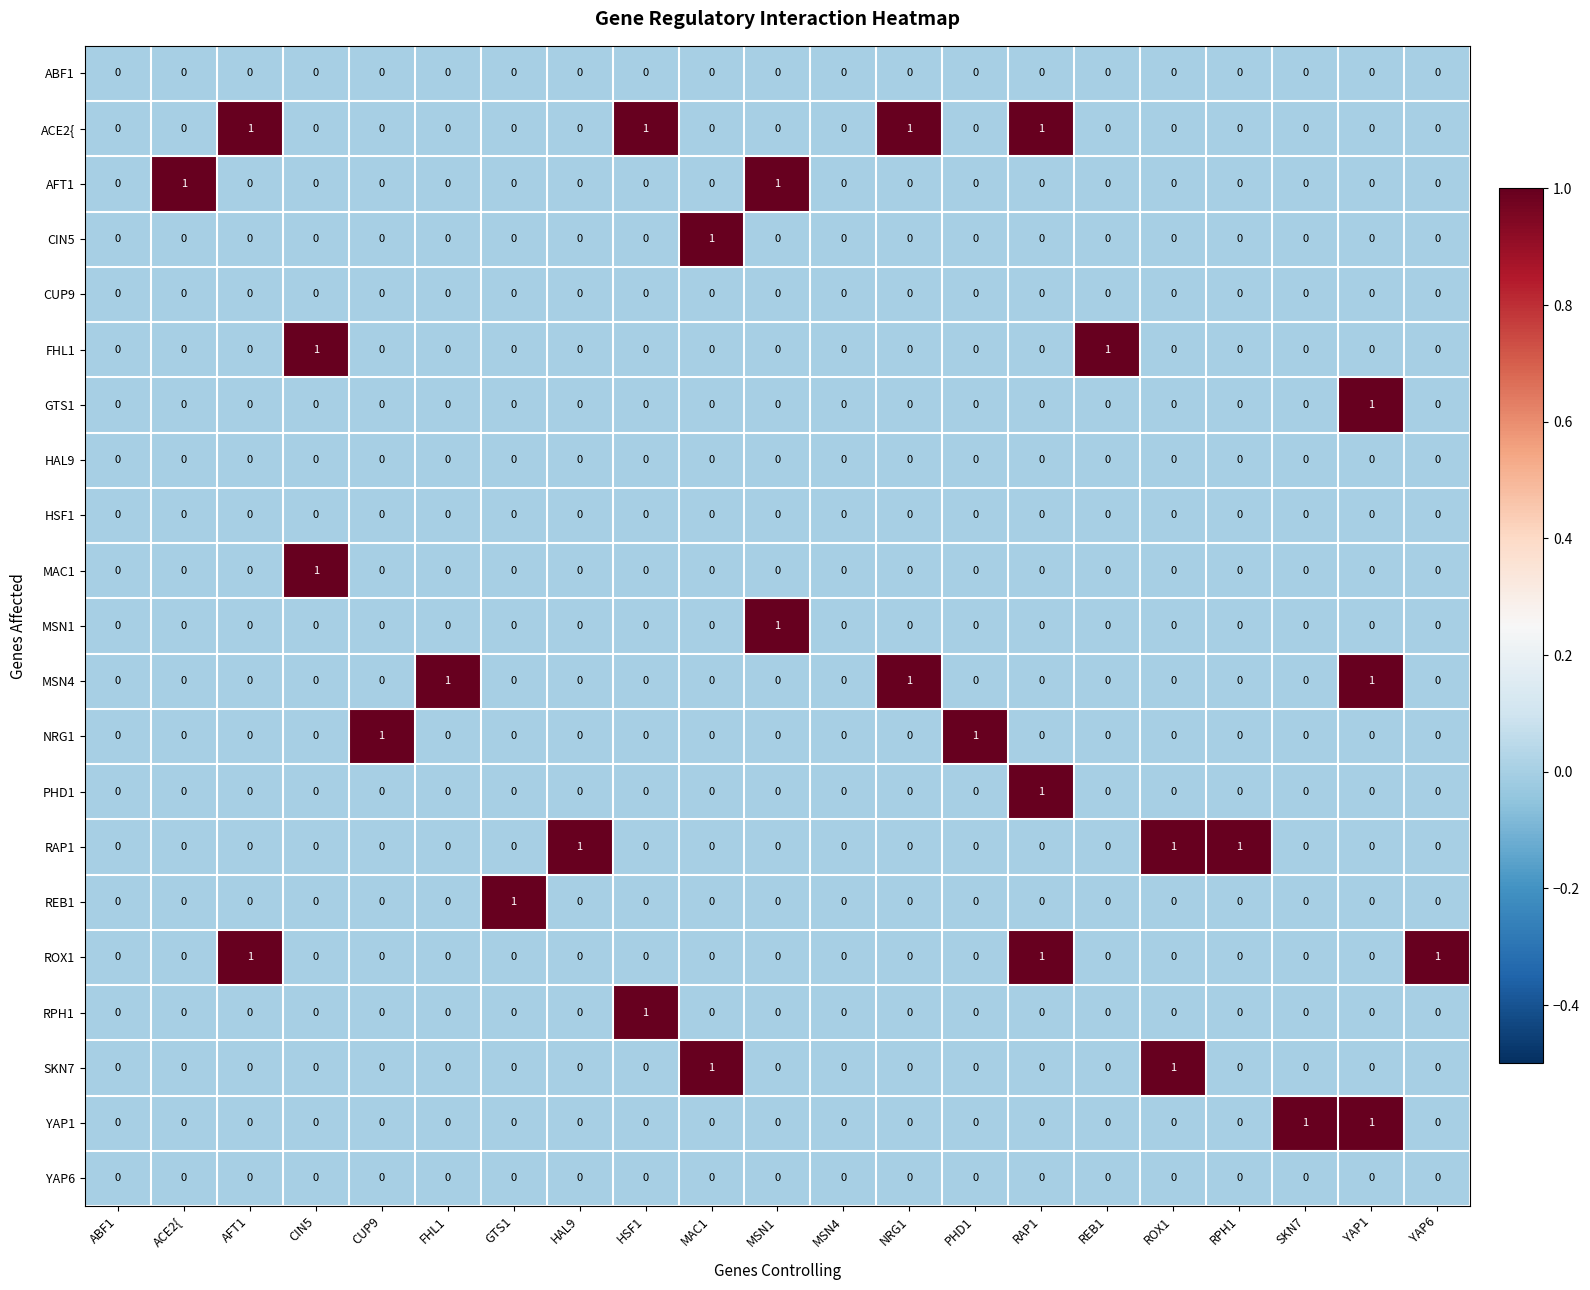

At which label does MAC1 reach its peak?

CIN5